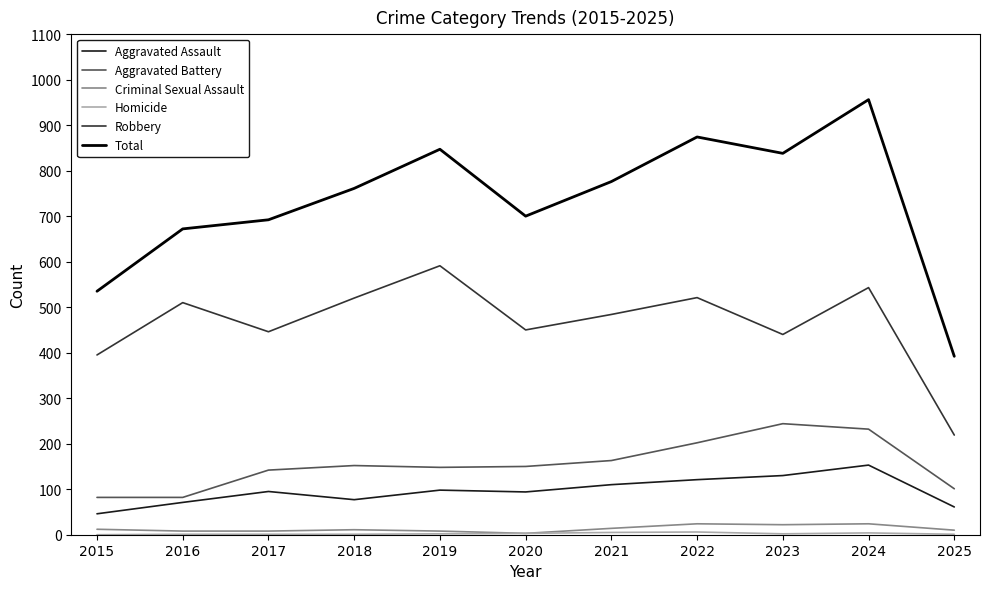

True or false: Robbery has a value of 591 at 2019.

True